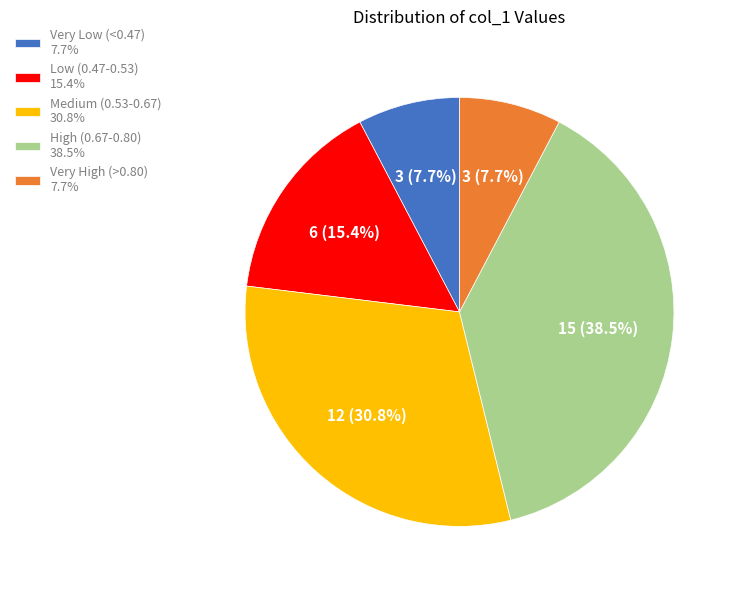

How much of the chart is everything except Low (0.47-0.53) 15.4%?

84.6%